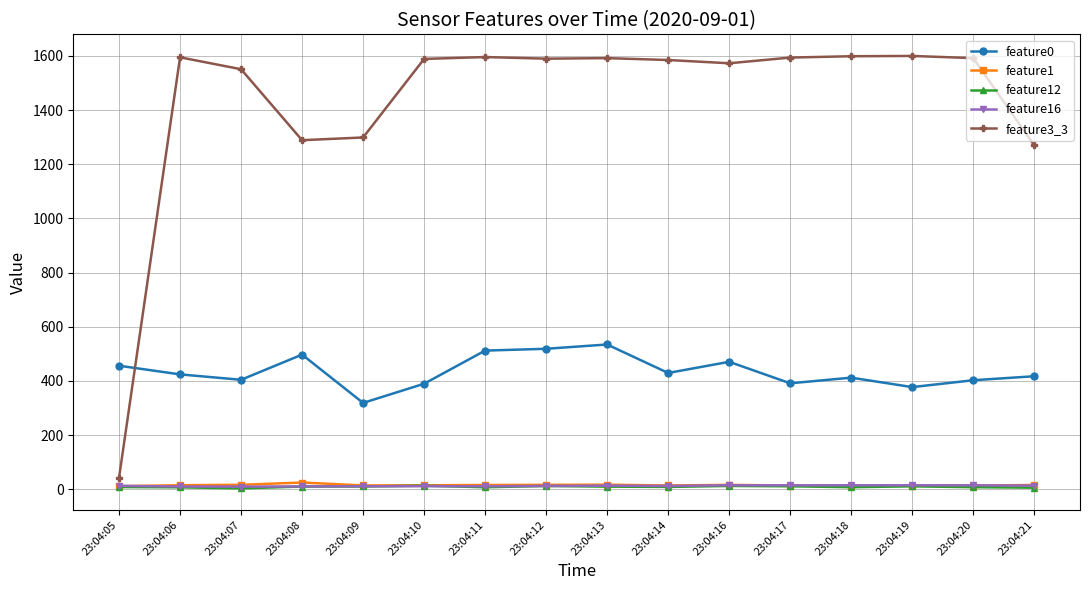

What is the greatest value displayed?

1600.0